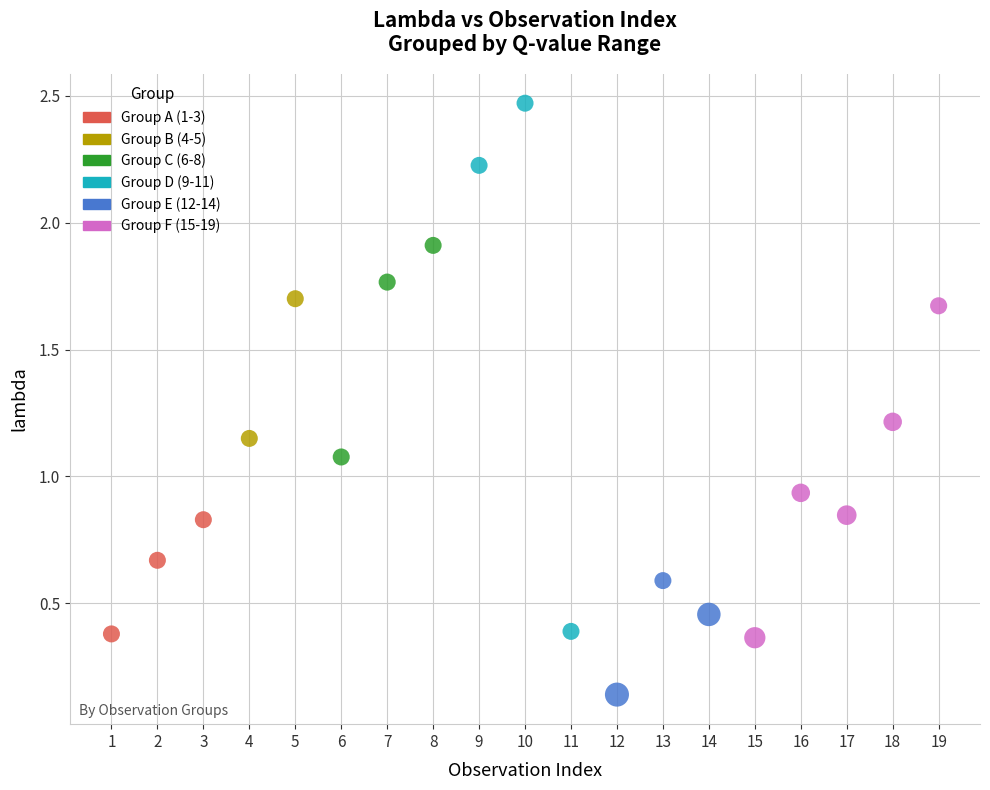

Which series reaches the maximum Y coordinate?

Group D (9-11)